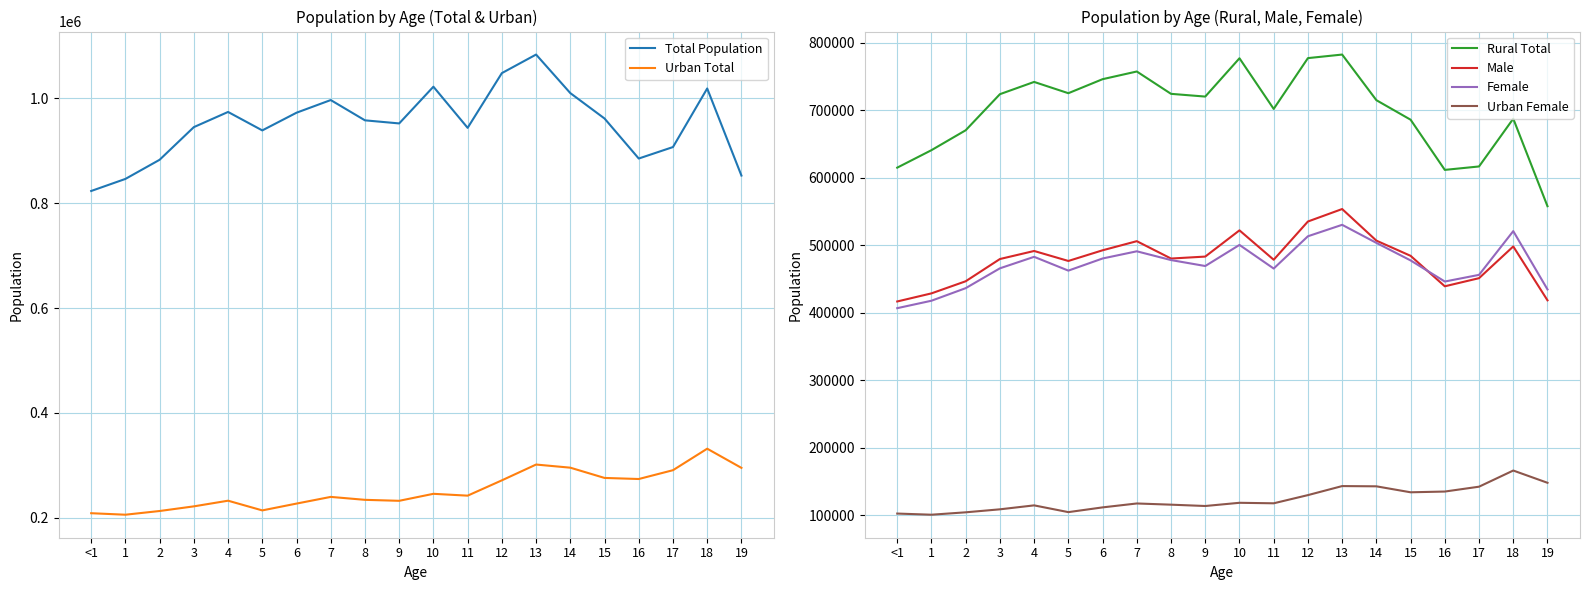

At which category does Urban Female reach its first local peak?

4